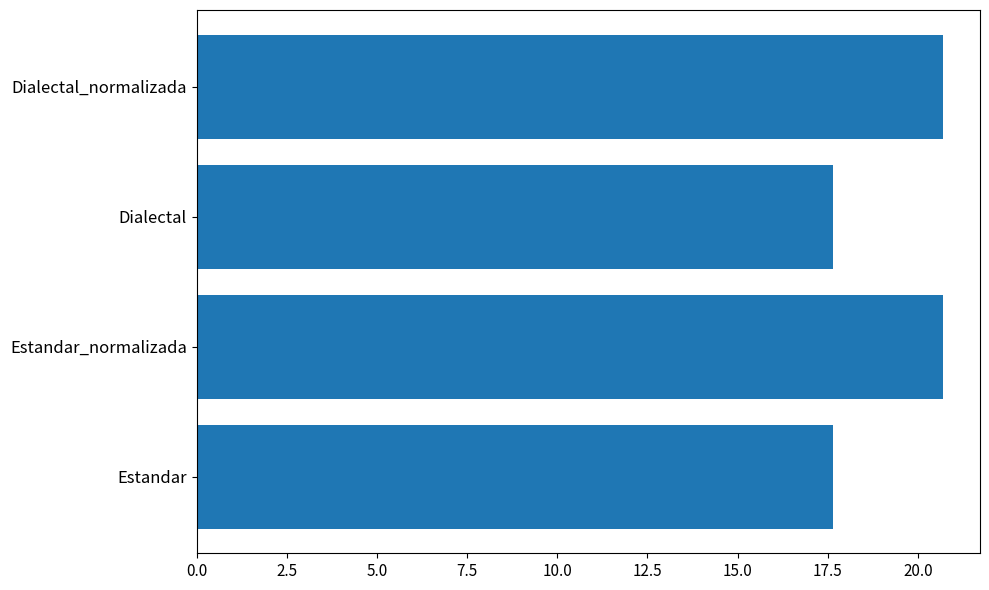

Reading top to bottom, what are all the values shown in this chart?

Dialectal_normalizada=20.7	Dialectal=17.6	Estandar_normalizada=20.7	Estandar=17.6